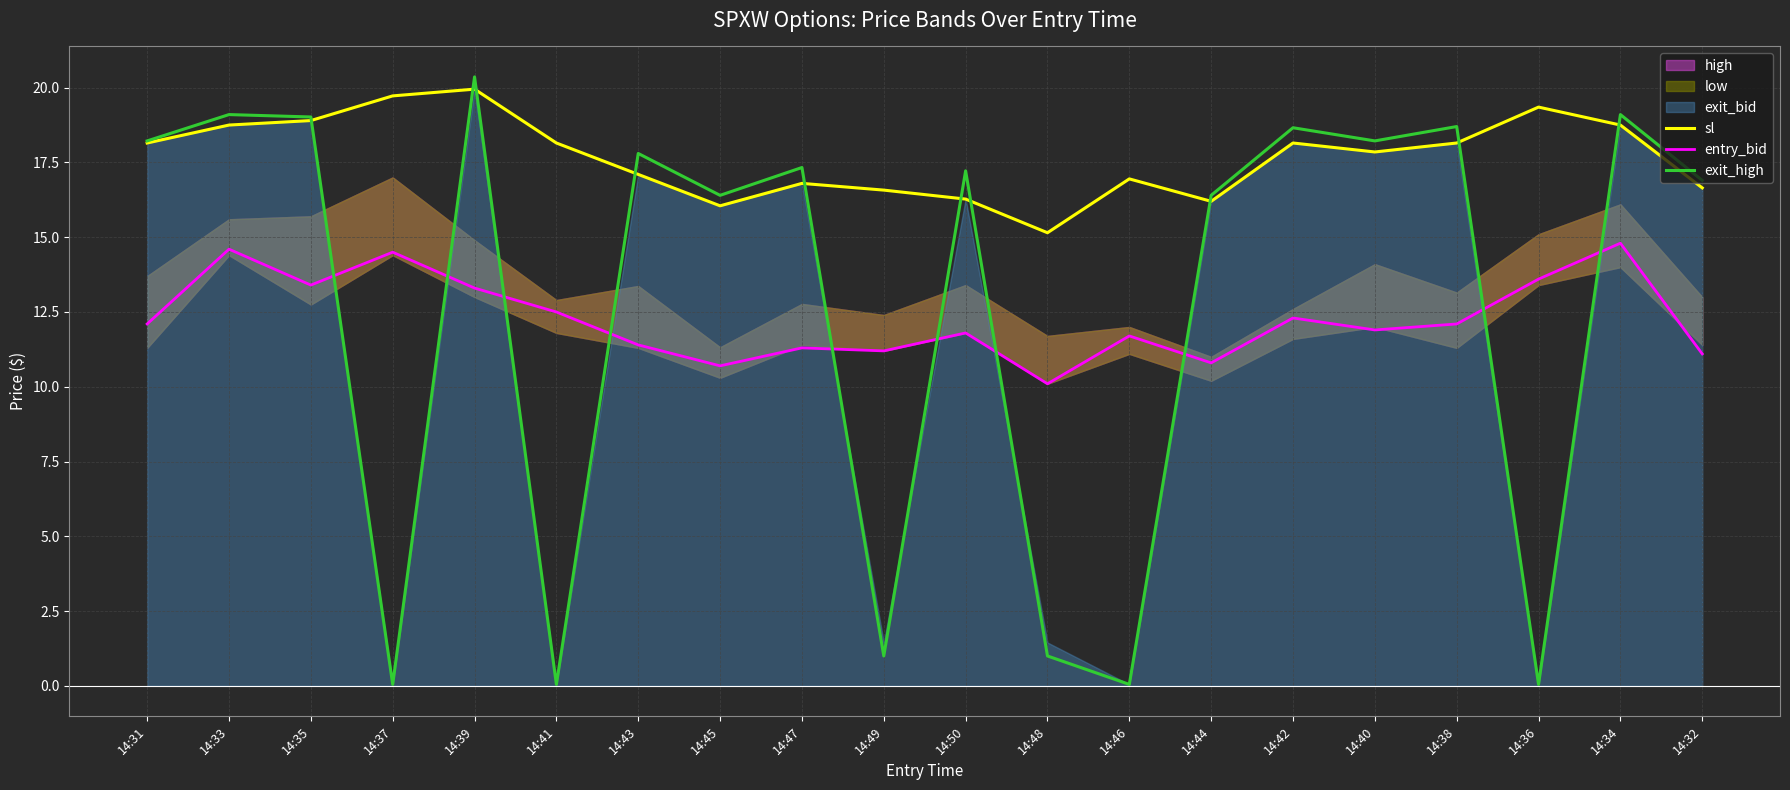

Which category has the highest value across all series?

14:39